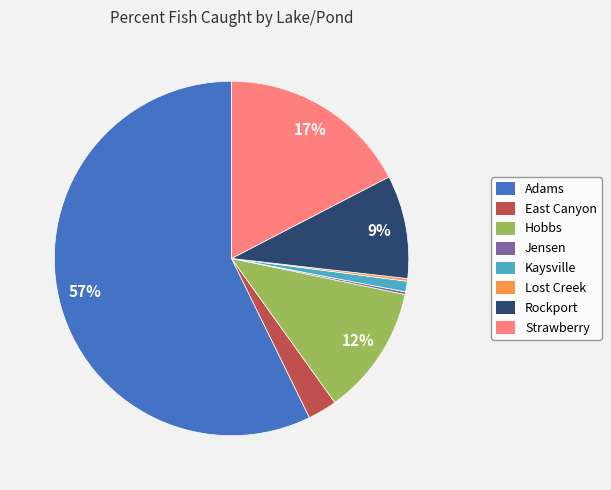

True or false: Hobbs accounts for 12% of the total.

True